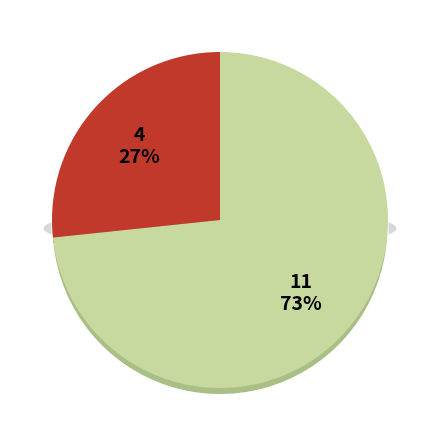

To the nearest percent, what is the difference between the Robbery and Theft slice percentages?

47%